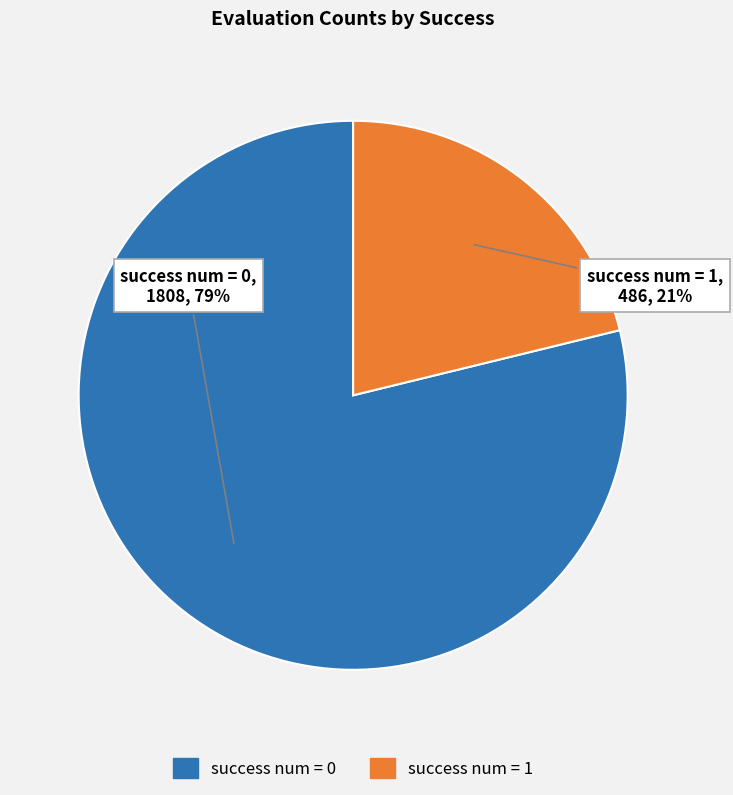

How many slices are in this pie chart?

2